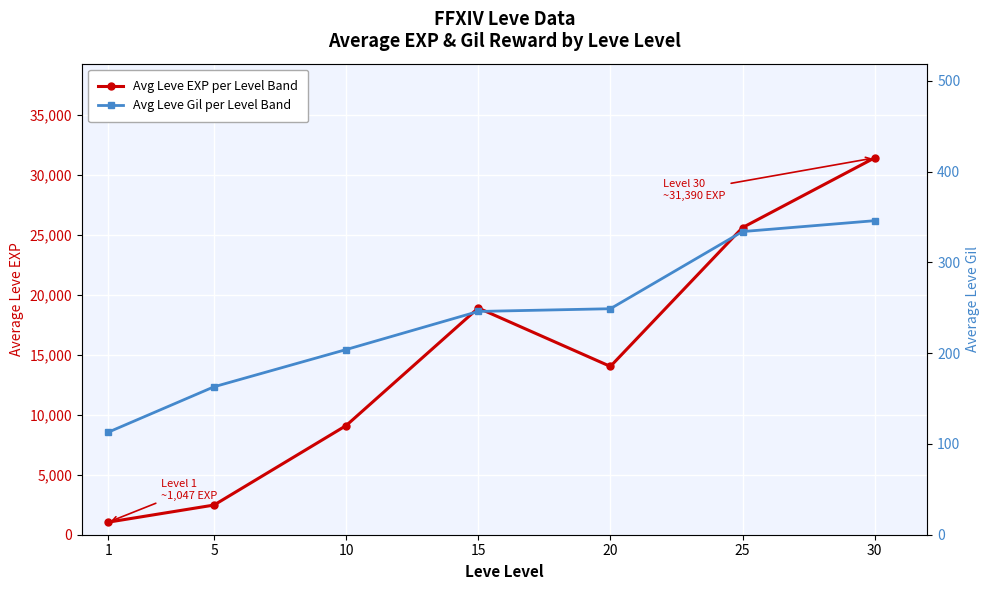

How many data points in Avg Leve Gil per Level Band are less than 246?

3